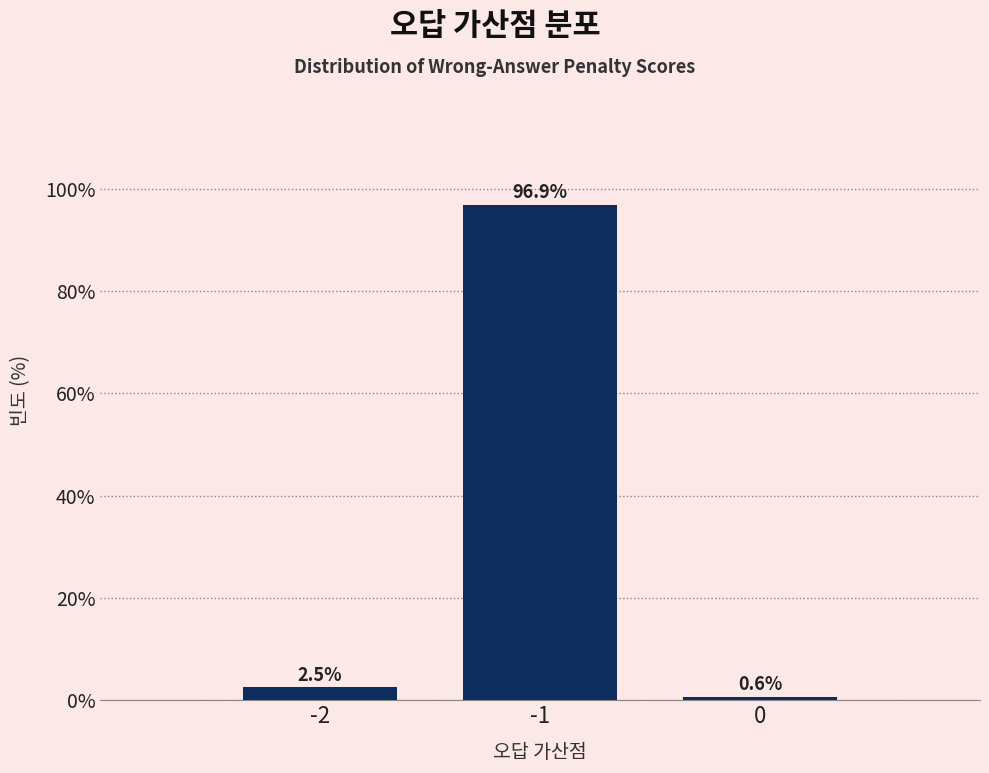

Reading left to right, list all the values displayed in this chart.

2.5	96.9	0.6